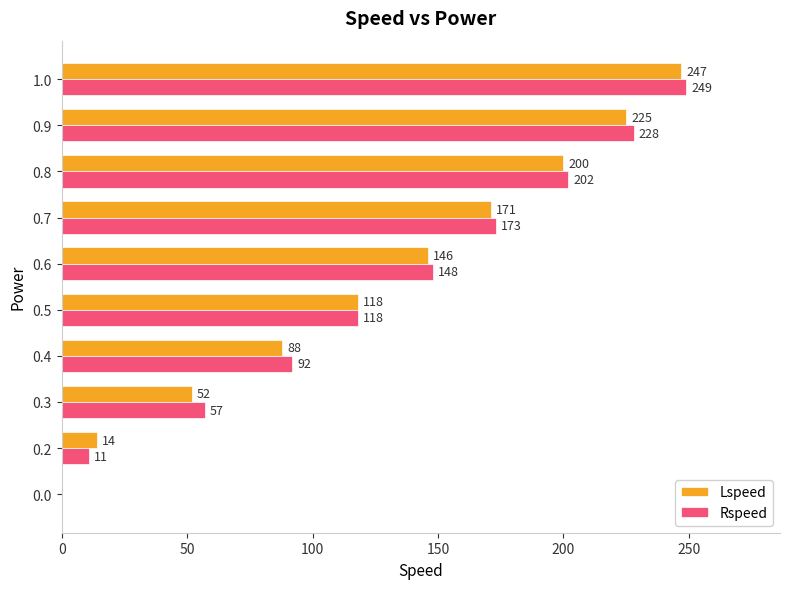

What is the greatest value displayed?

249